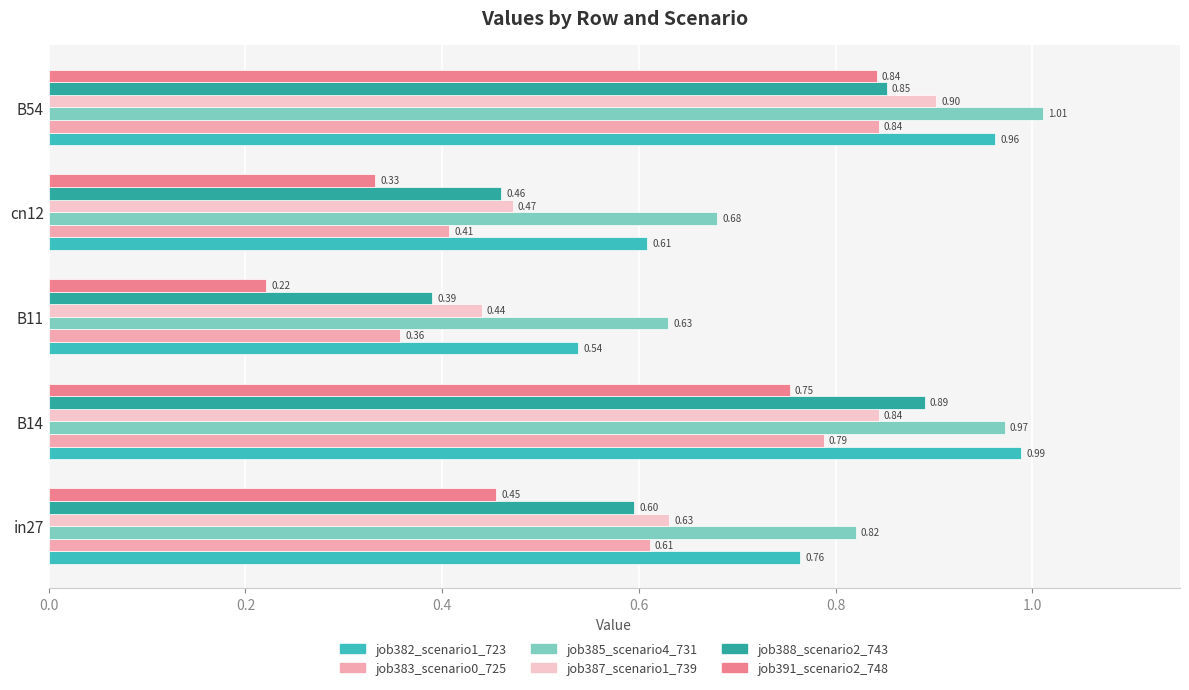

How many series are shown in this chart?

6